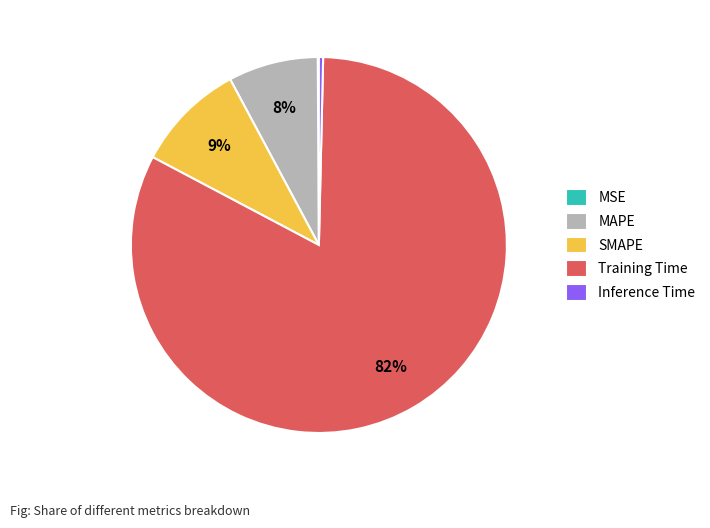

Between MAPE and SMAPE, which is larger?

SMAPE